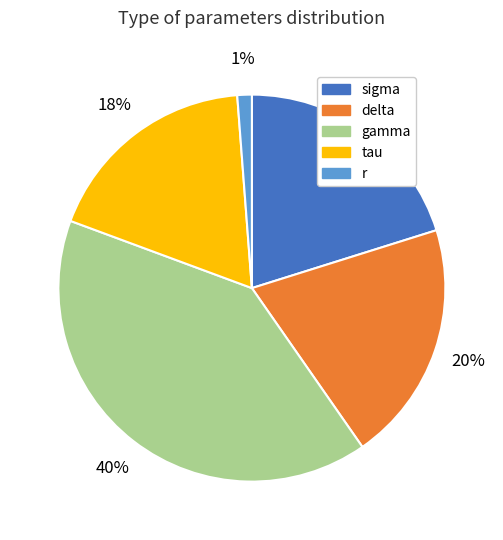

What is the smallest slice in the pie chart?

r